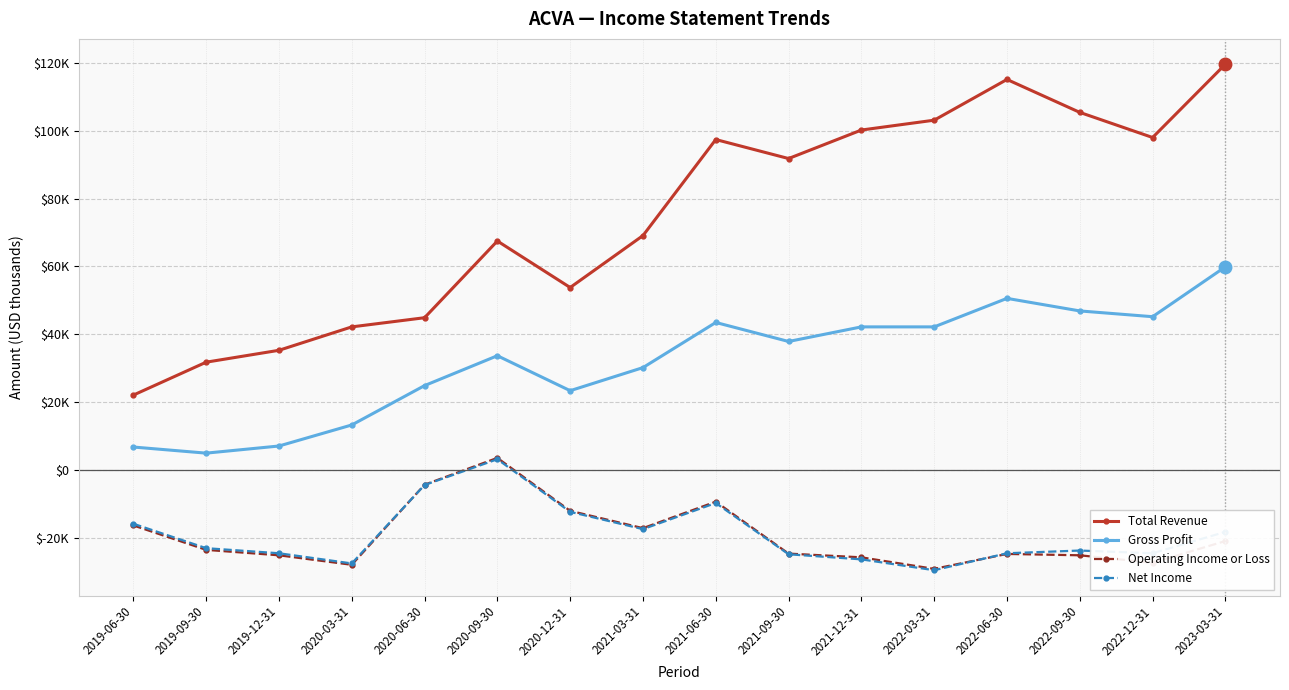

True or false: Total Revenue and Net Income intersect in this chart.

False